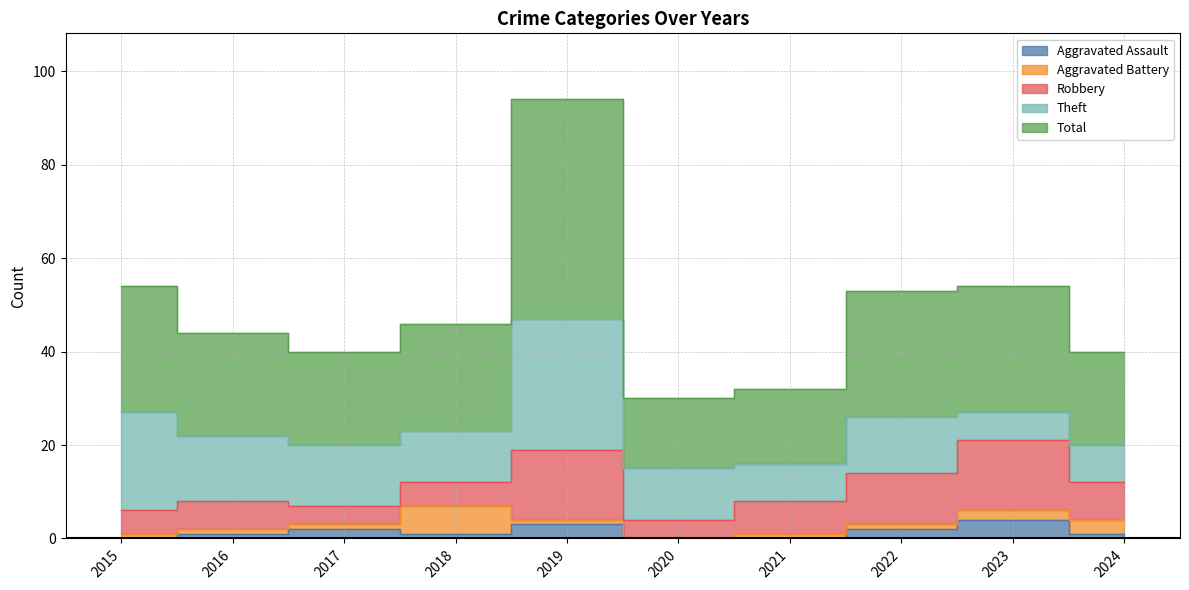

What is the difference between the Theft values at 2018 and 2017?

2